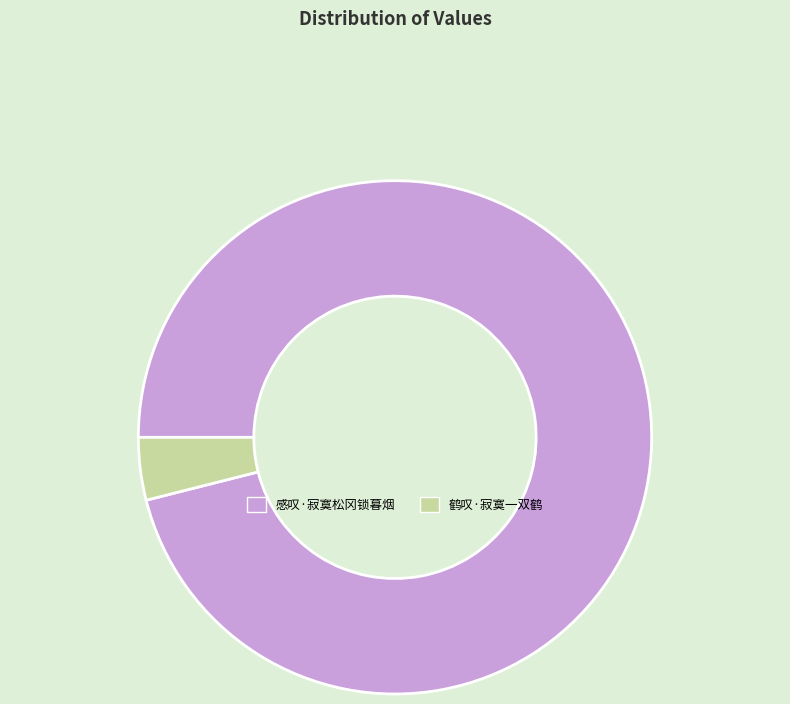

The 感叹·寂寞松冈锁暮烟 slice represents 96% of the pie. True or false?

True